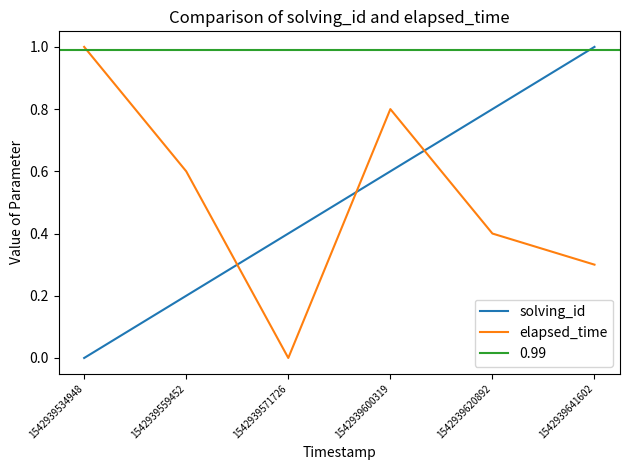

Is this an area chart (filled region under the line)?

No